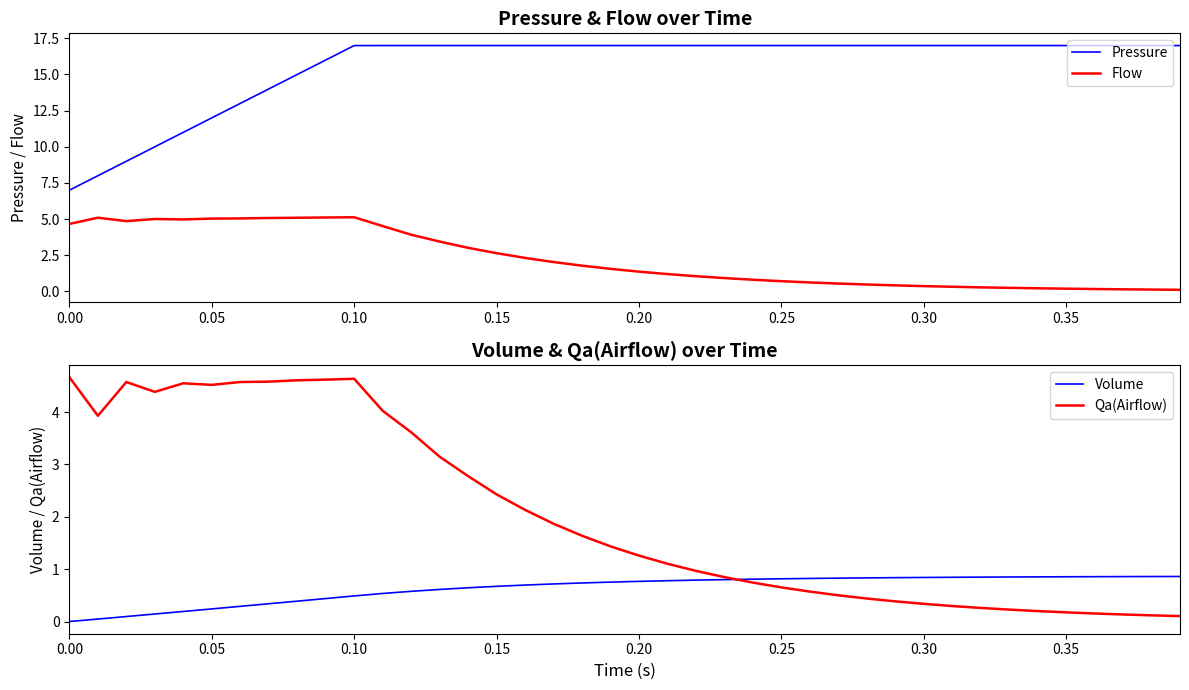

What is the maximum value for Flow?

5.1